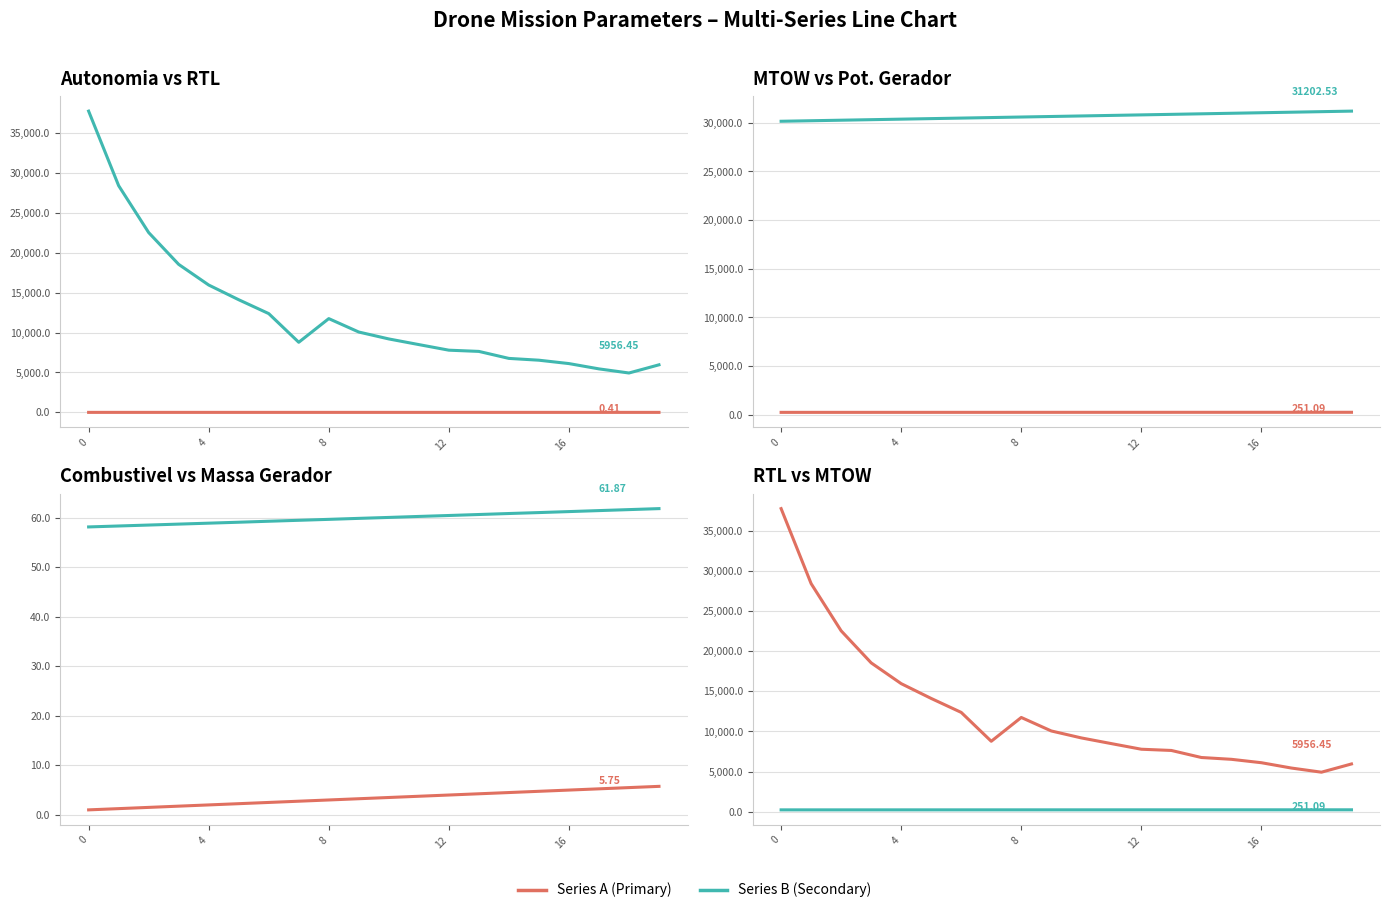

At 14, list the series in order from smallest to largest.

Autonomia Projetada [h], Combustivel [kg], Massa gerador, MTOW [kg], RTL ACUMULADO[m], Potencia gerador [W]